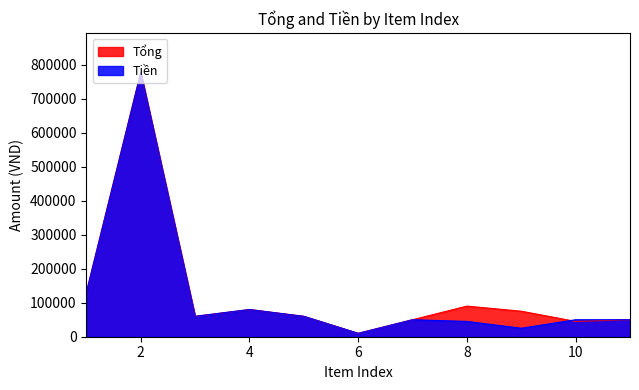

List the series in order of their overall mean, highest first.

Tổng, Tiền